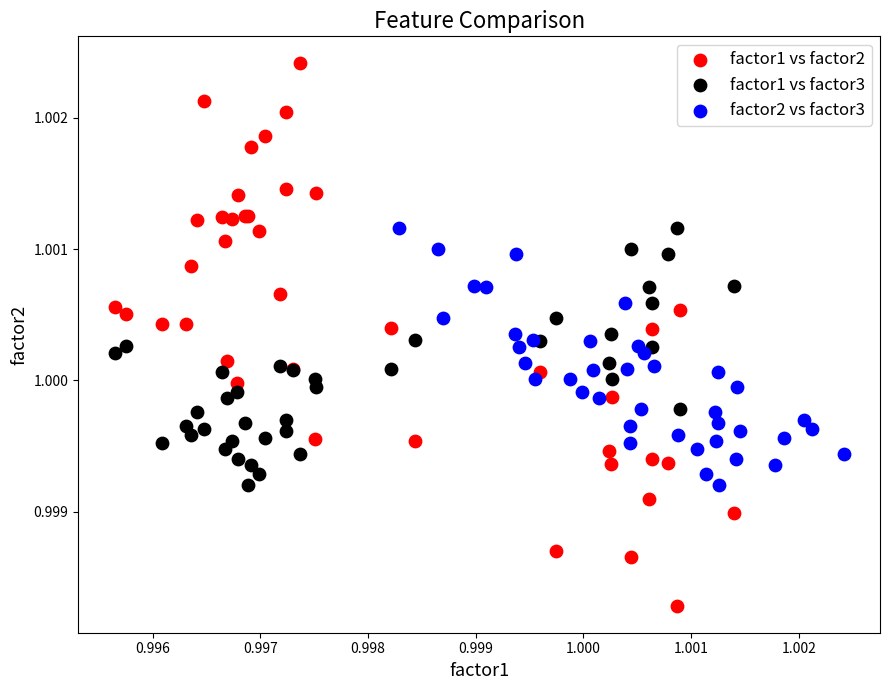

Which series reaches the maximum Y coordinate?

factor1 vs factor2